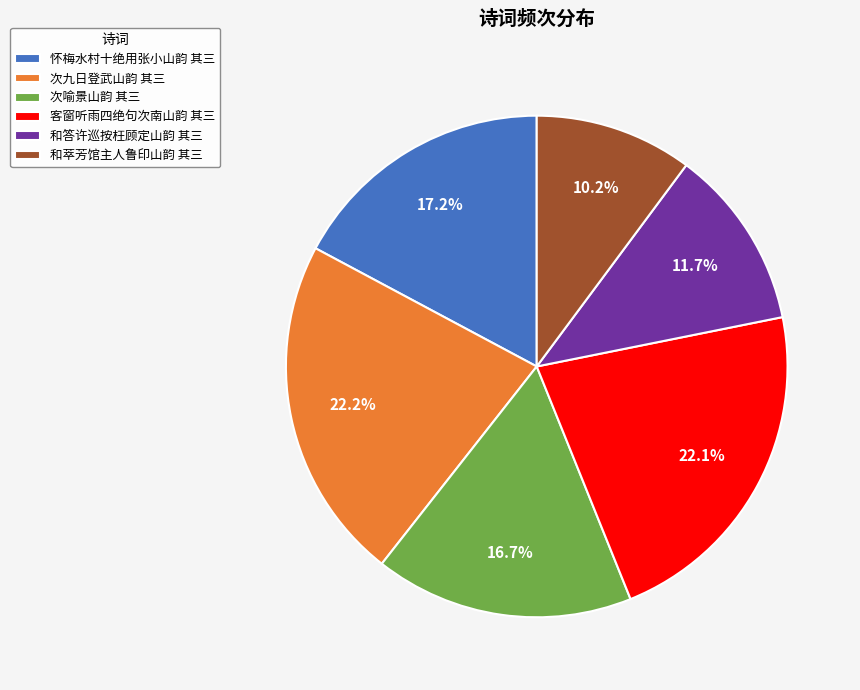

Which slice is the smallest?

和萃芳馆主人鲁印山韵 其三